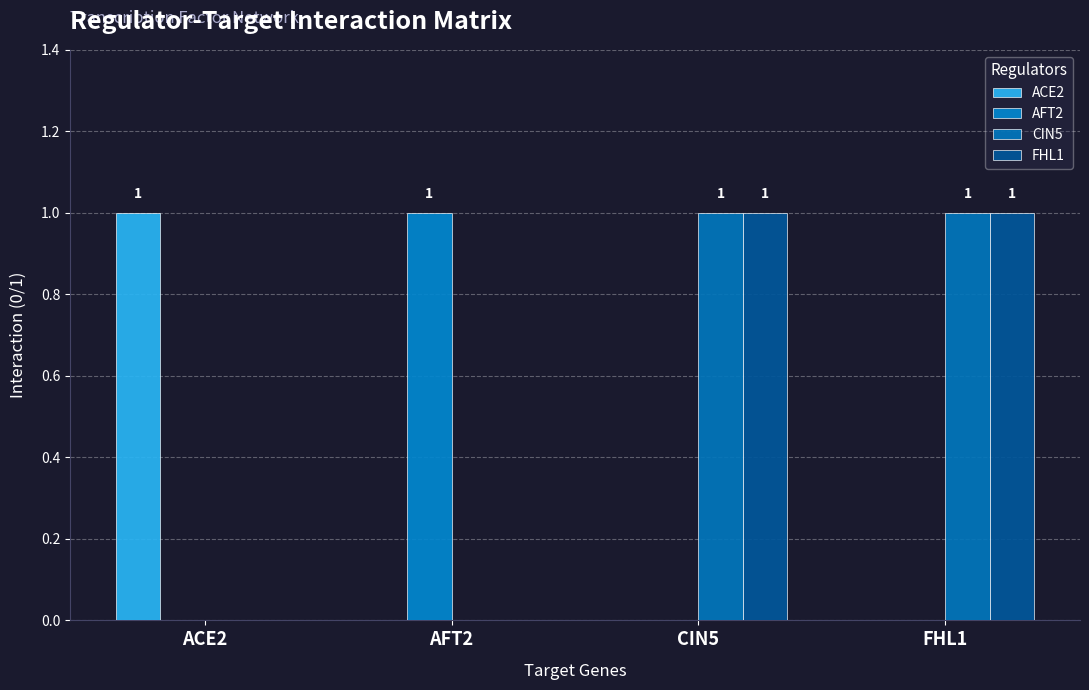

At FHL1, list the series in order from smallest to largest.

ACE2, AFT2, CIN5, FHL1